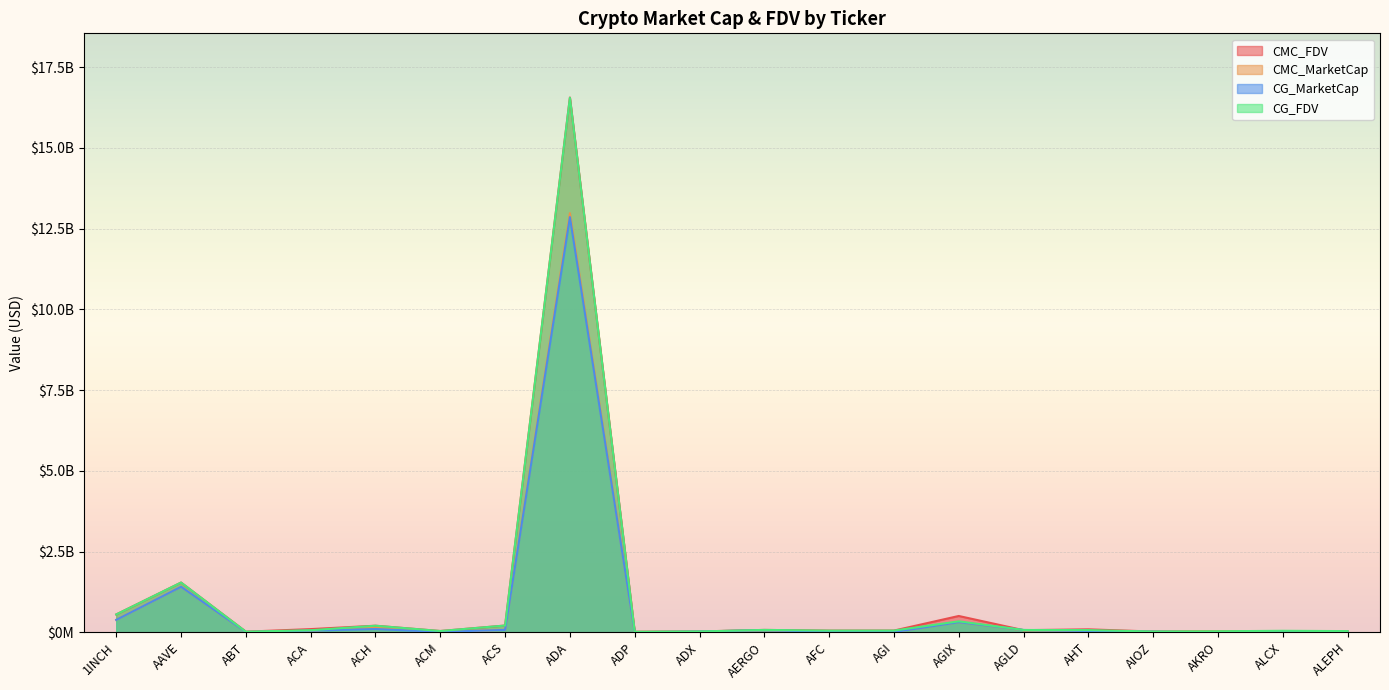

What position from the right is AGI?

8